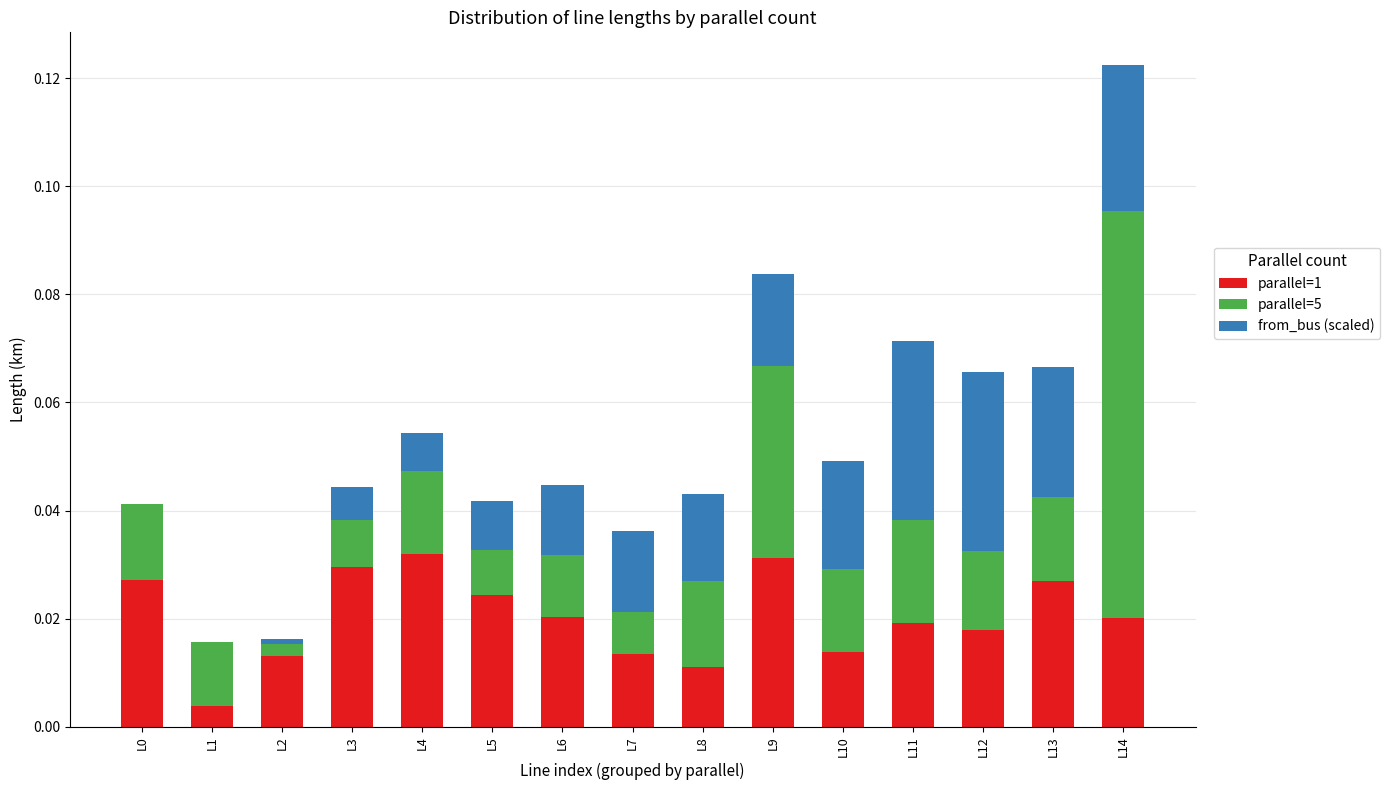

The parallel=1 series shows 0.0 at L13. True or false?

True